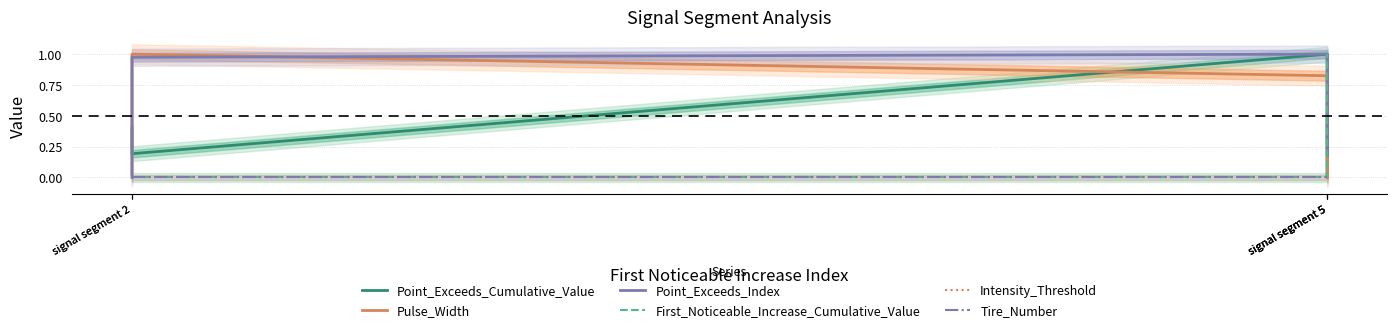

True or false: Tire_Number has a value of 0.0 at signal segment 2.

True